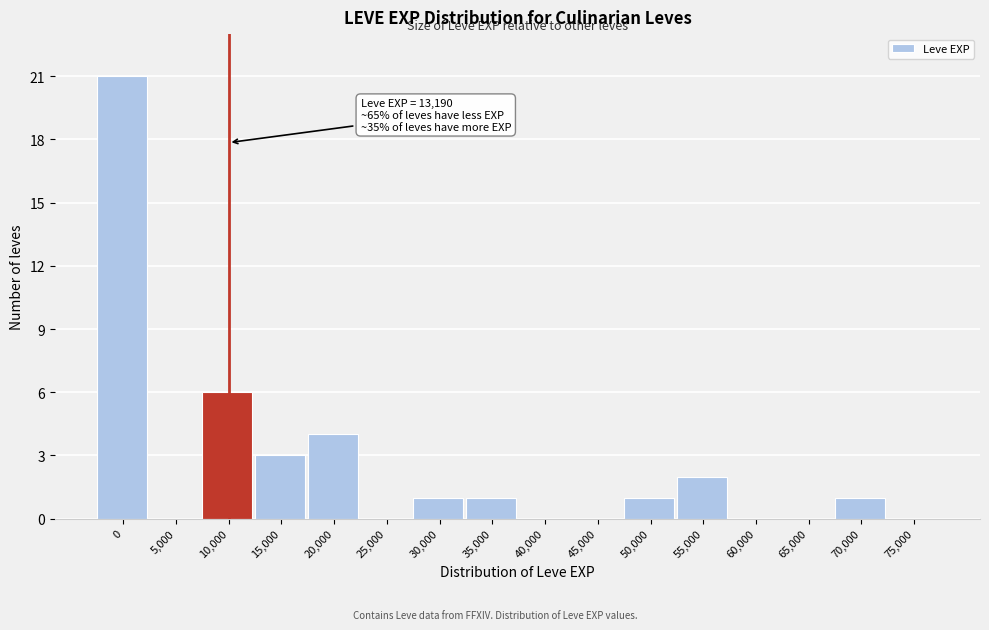

Reading left to right, transcribe all the data shown in this chart.

0=21	5,000=0	10,000=6	15,000=3	20,000=4	25,000=0	30,000=1	35,000=1	40,000=0	45,000=0	50,000=1	55,000=2	60,000=0	65,000=0	70,000=1	75,000=0